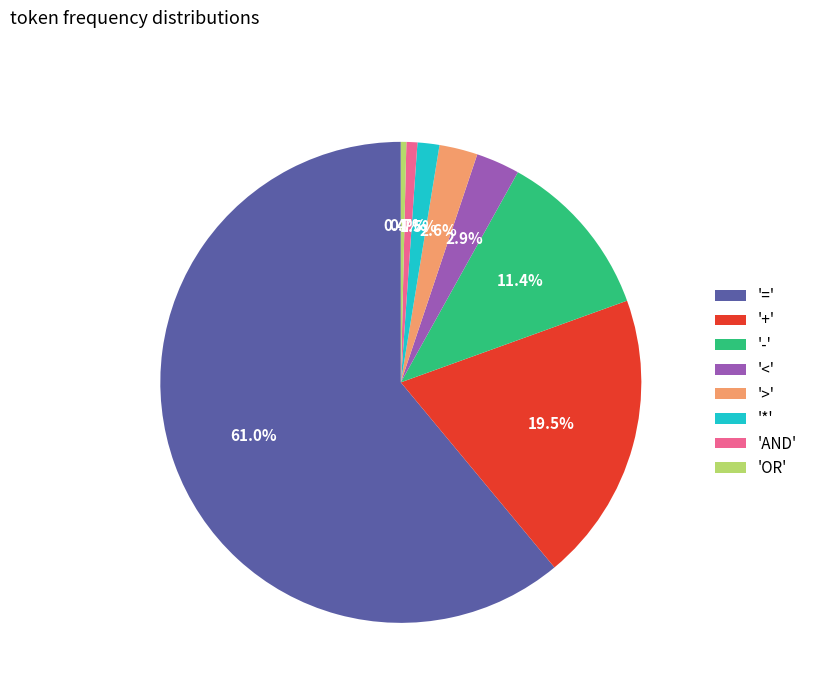

What is the total percentage of '+' and '*'?

21.0%